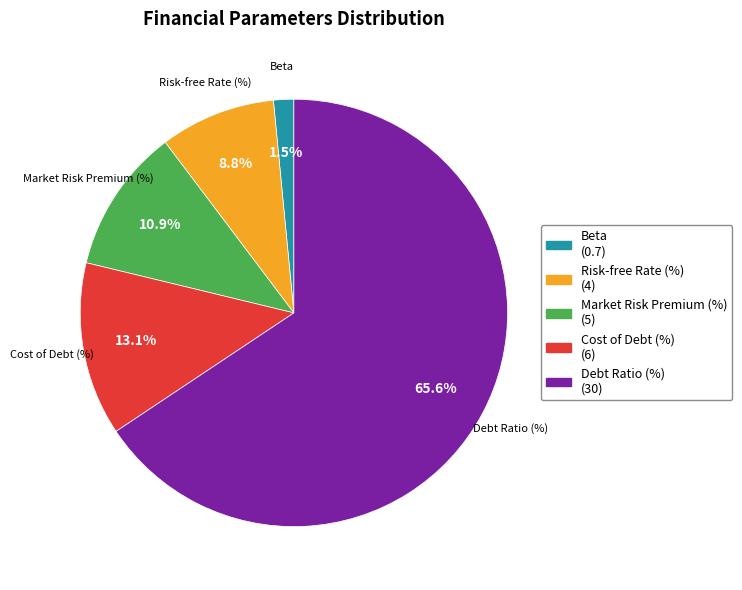

Approximately how many times larger is the value at Risk-free Rate (%) (4) compared to Cost of Debt (%) (6)?

0.7